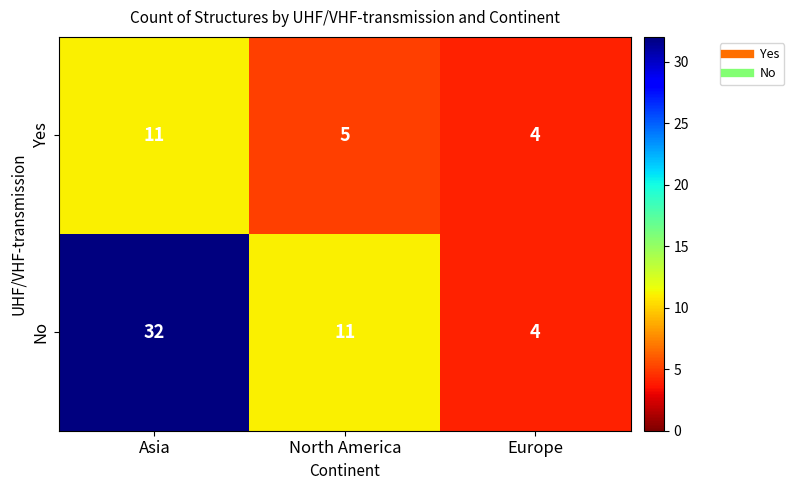

Between North America and Europe, which series saw the biggest shift?

No